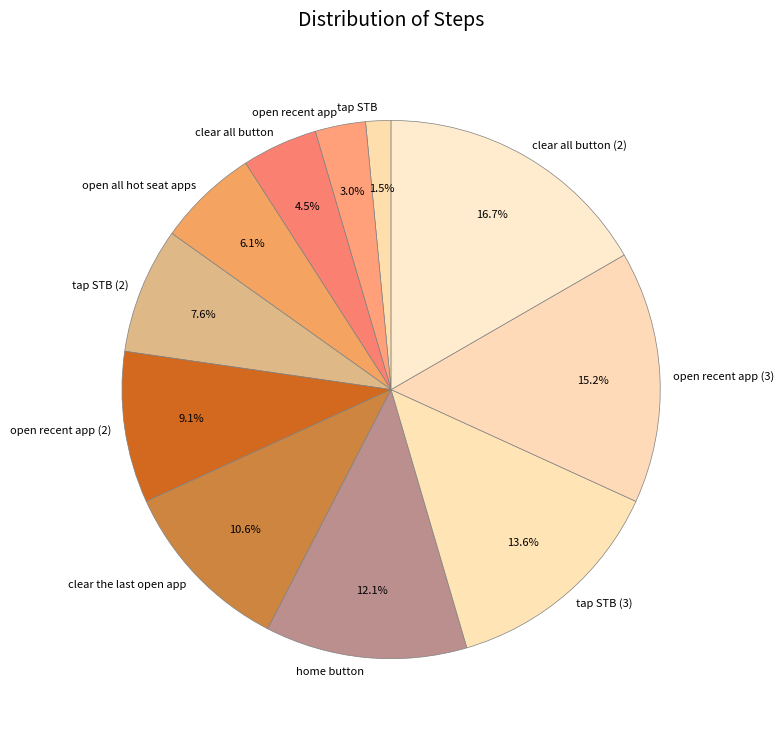

Approximately how many times larger is the value at open all hot seat apps compared to clear all button (2)?

0.4